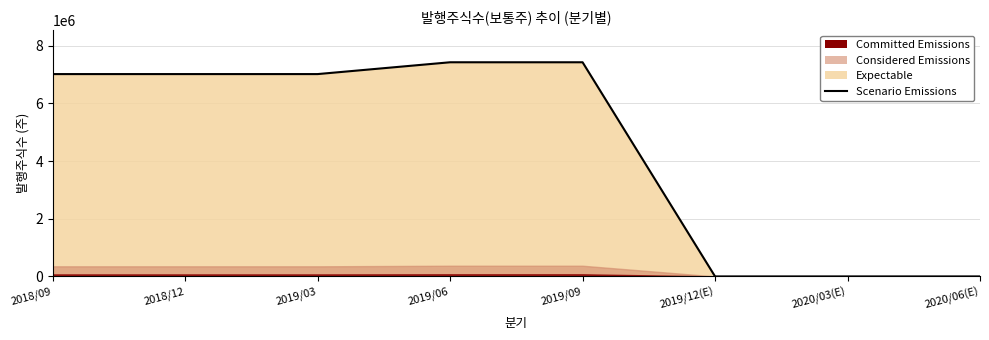

The chart shows a value of 0 at 2019/12(E). True or false?

True